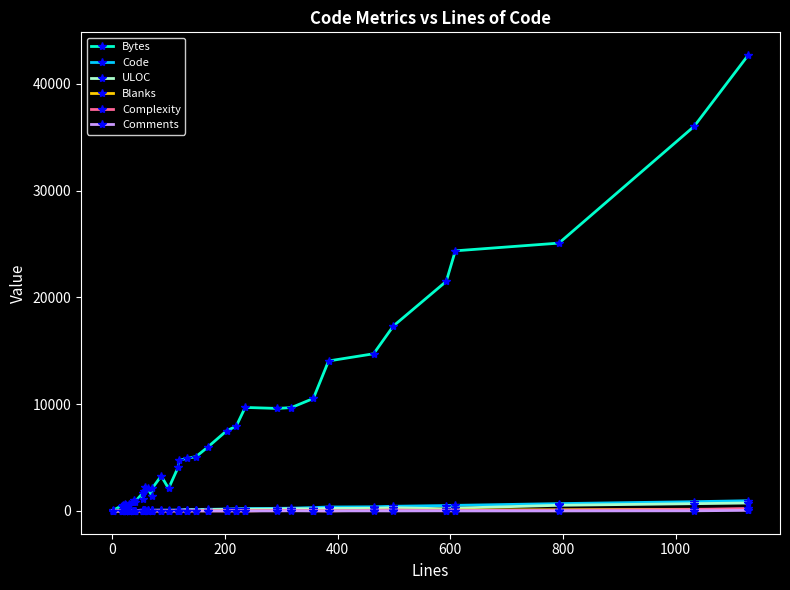

What is the difference between the second highest and minimum values in the Comments series?

14